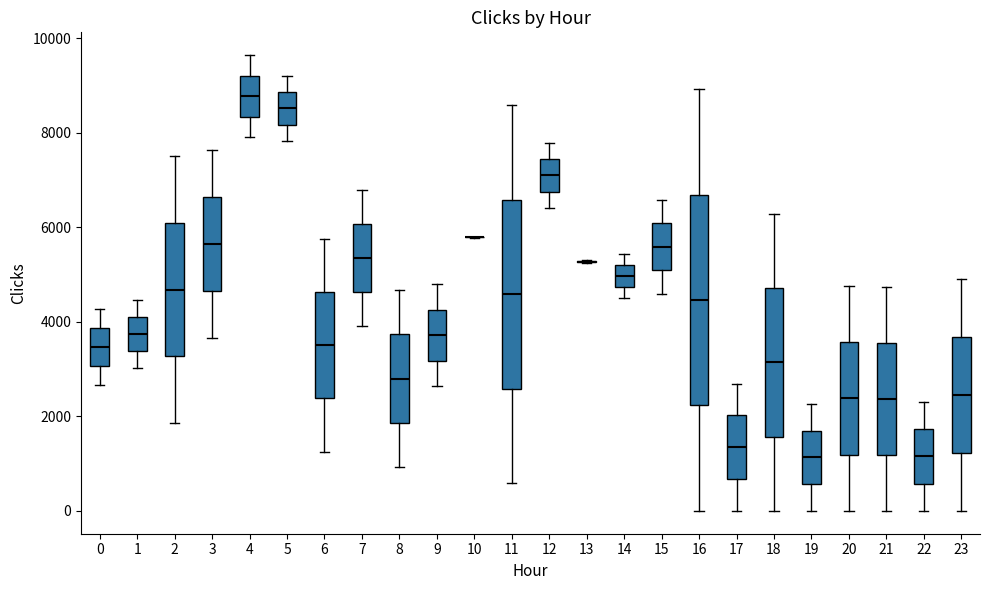

Which box is the tallest, from its lower edge to its upper edge?

16